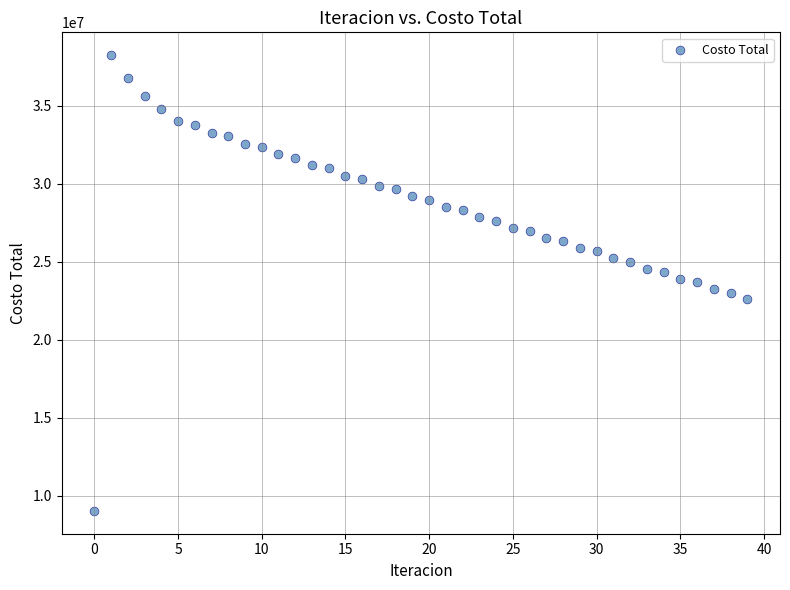

How many data points are displayed?

40